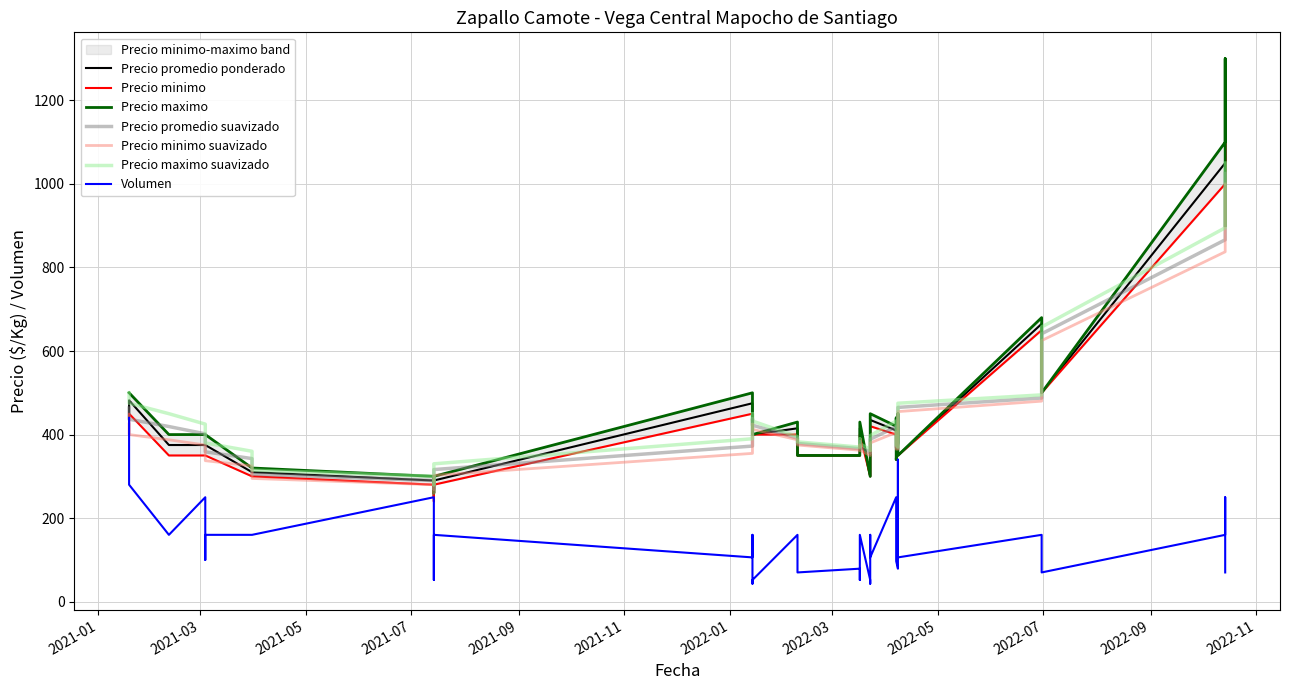

What is the sum of all Precio promedio ponderado values?

17377